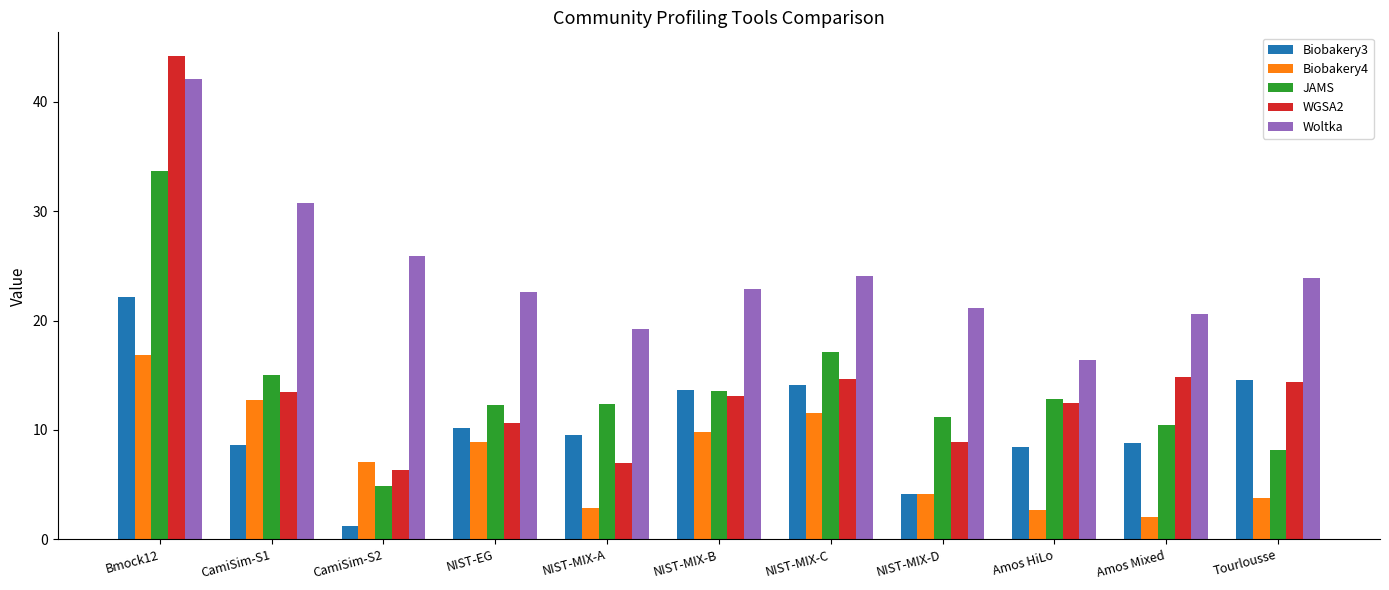

What is the approximate value of JAMS at NIST-MIX-A?

12.4